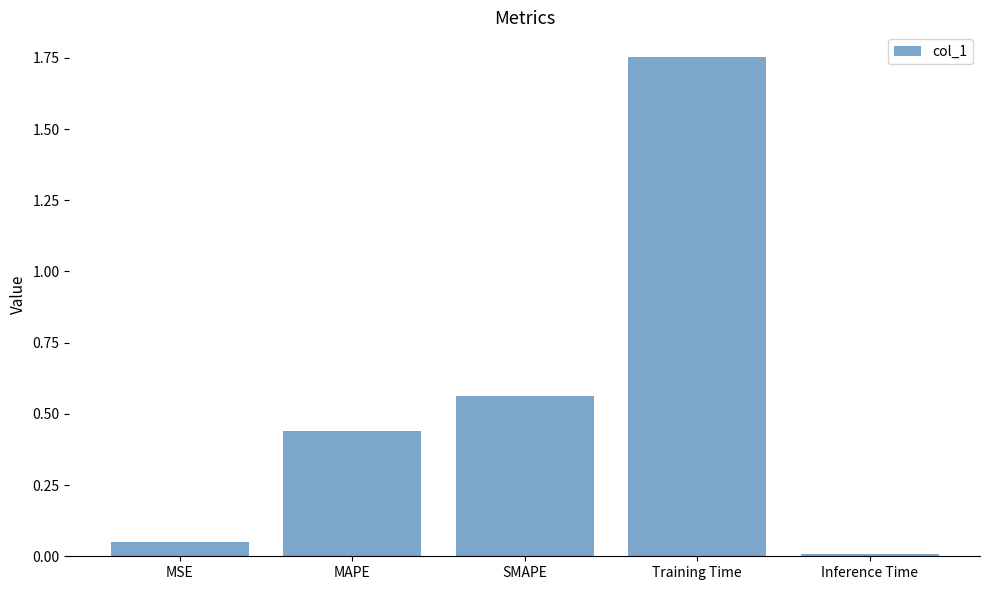

What is the label of the 1st bar from the left?

MSE